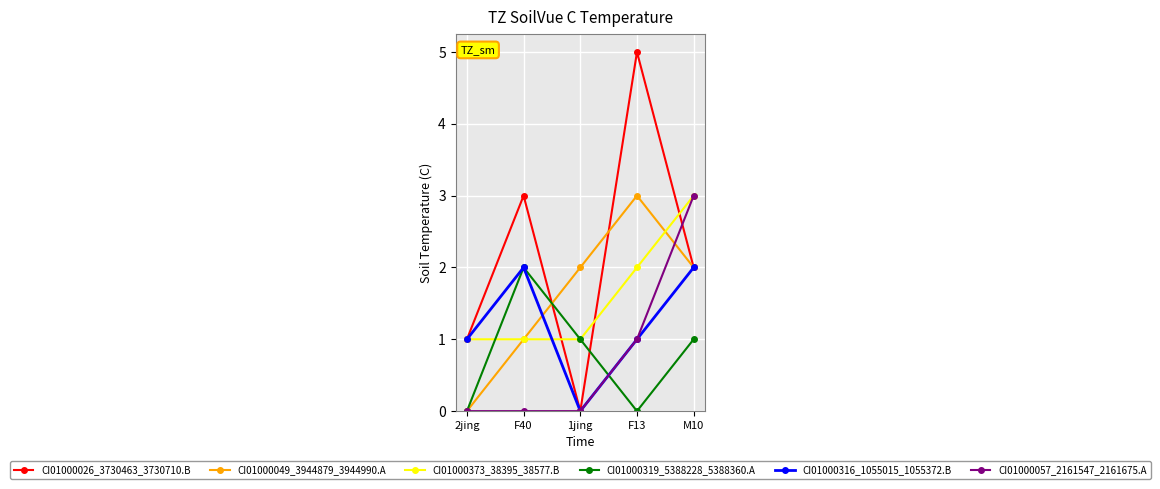

Is it true that CI01000373_38395_38577.B equals 3 at F13?

False